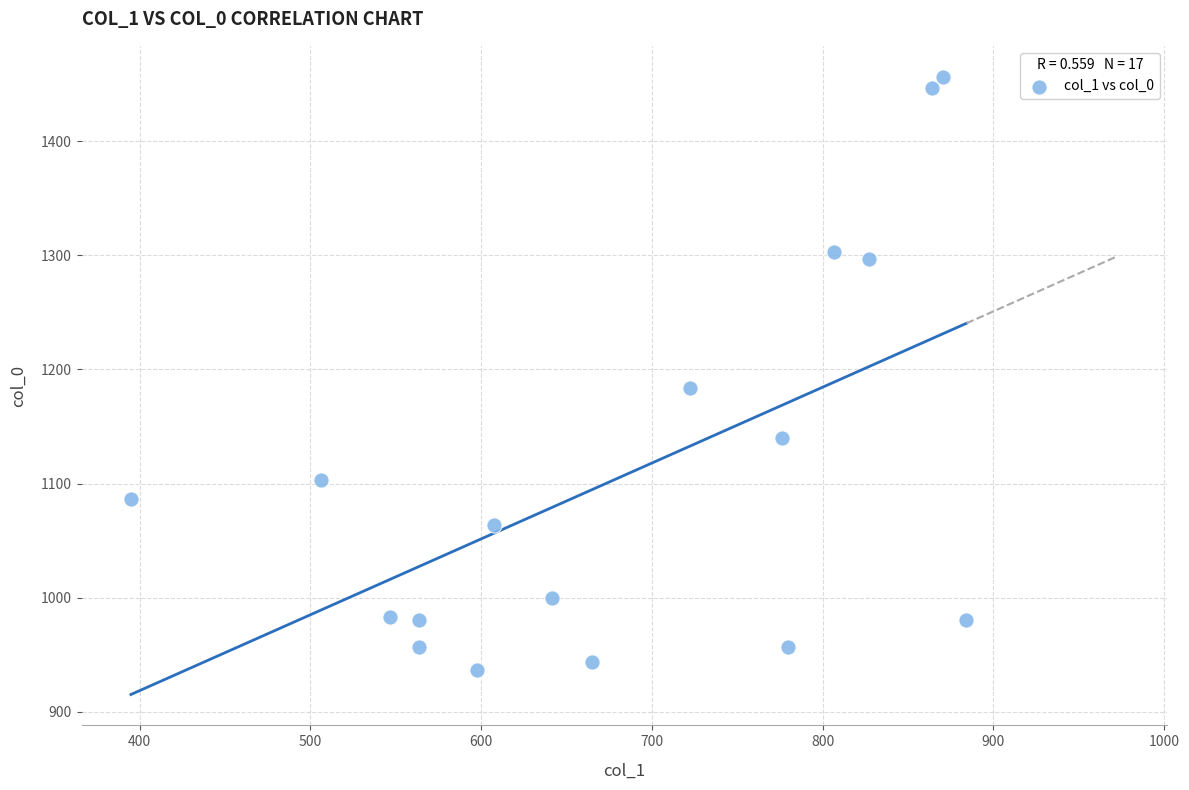

What is the range of X values (max minus min)?

489.4